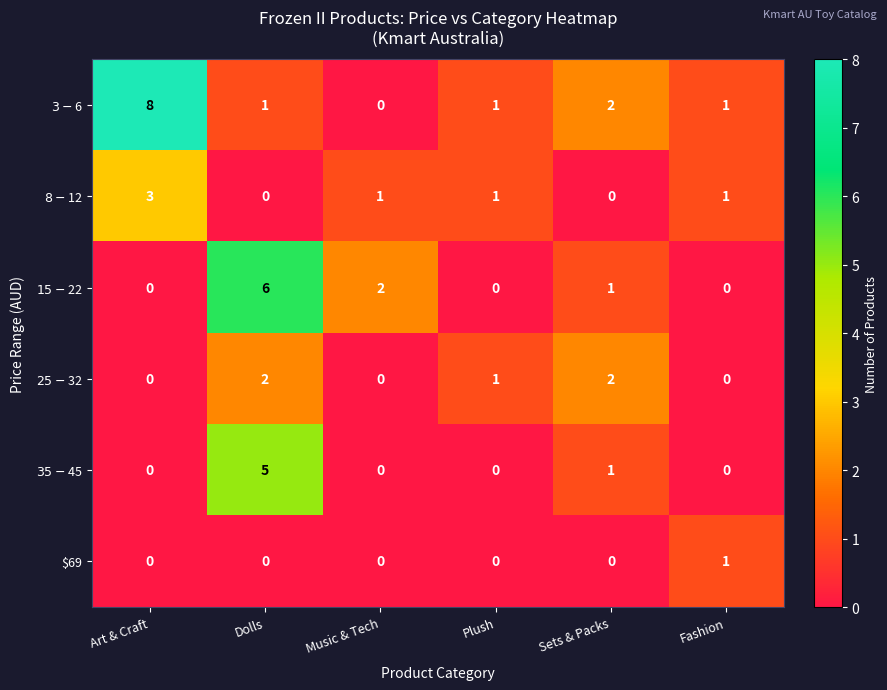

Which category has the highest value across all series?

Art & Craft